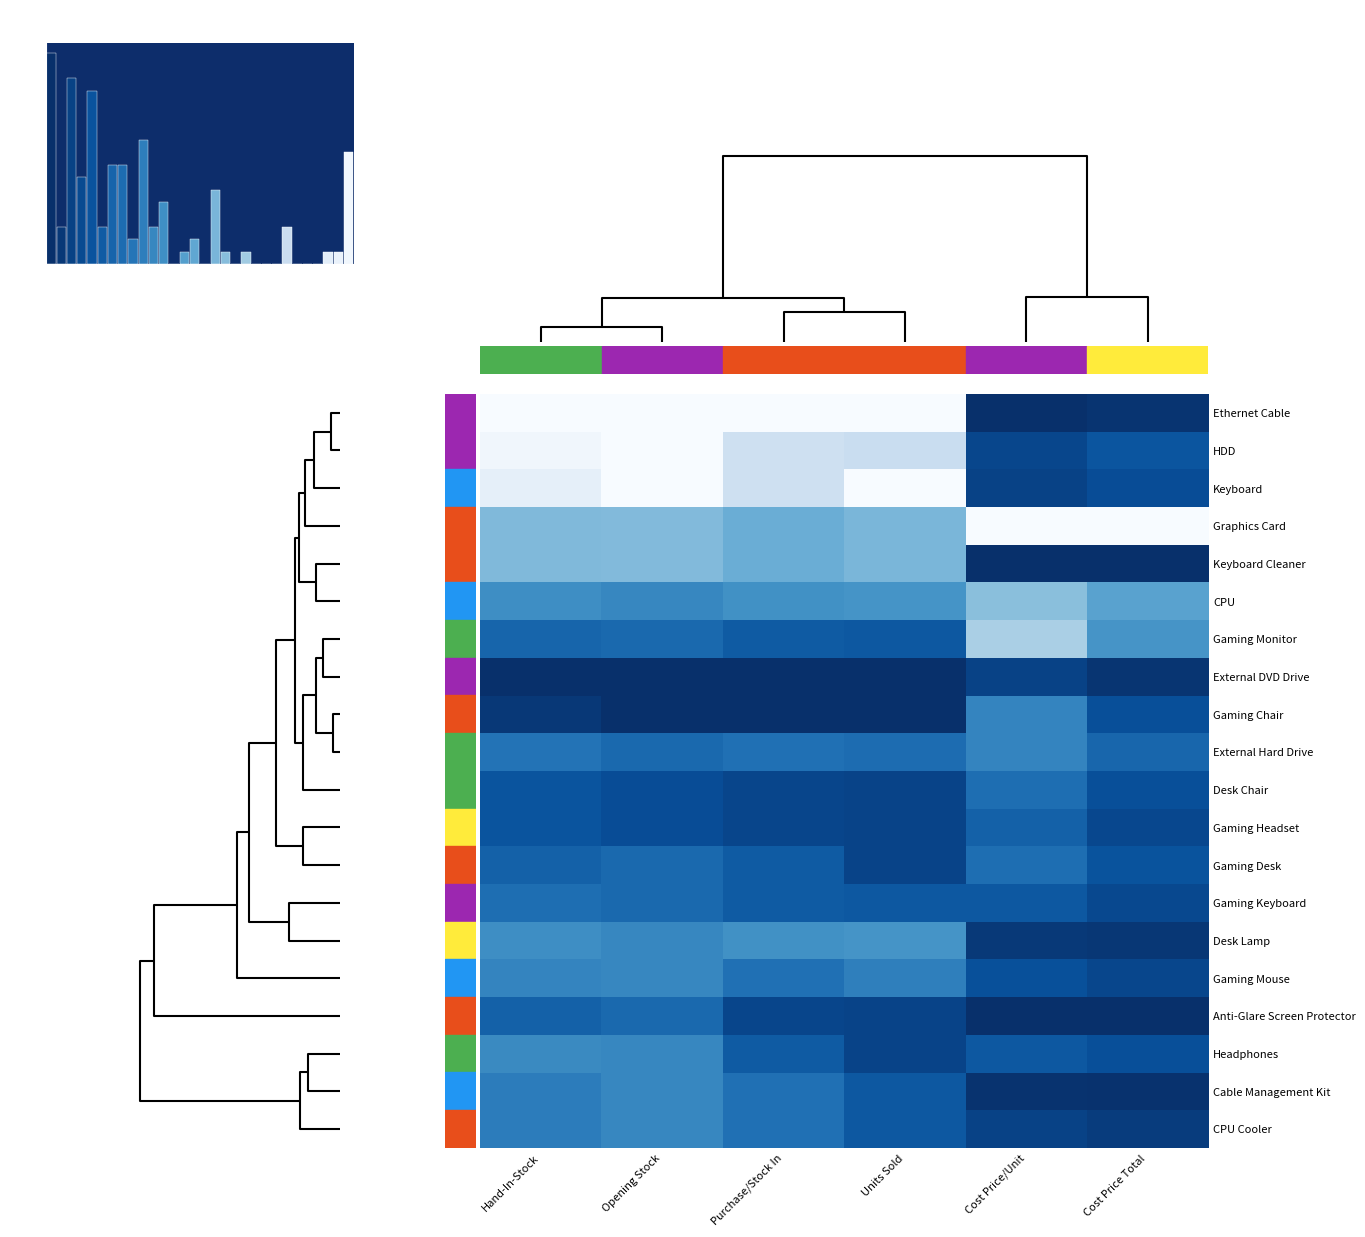

What is the greatest value displayed?

1.0